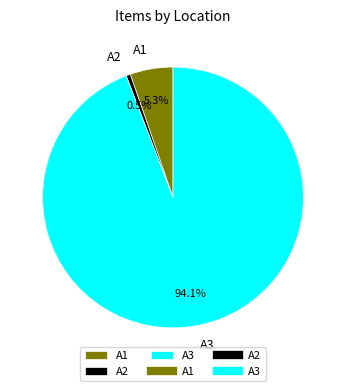

True or false: A1 accounts for 31% of the total.

False